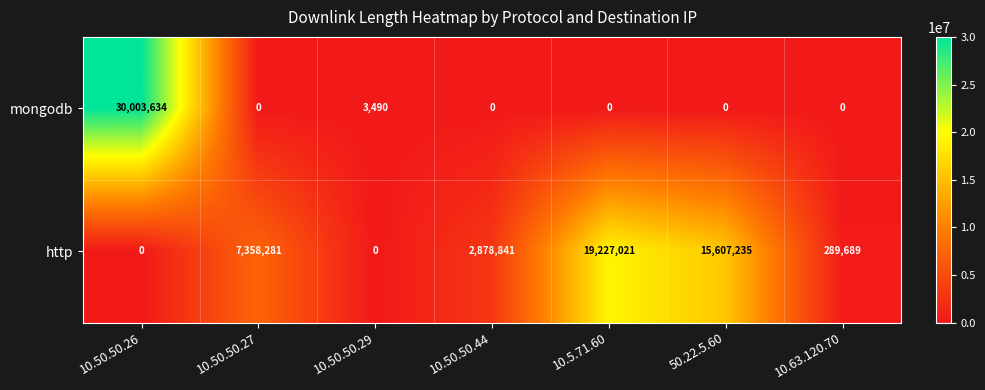

At which category is the sum across all series the highest?

10.50.50.26